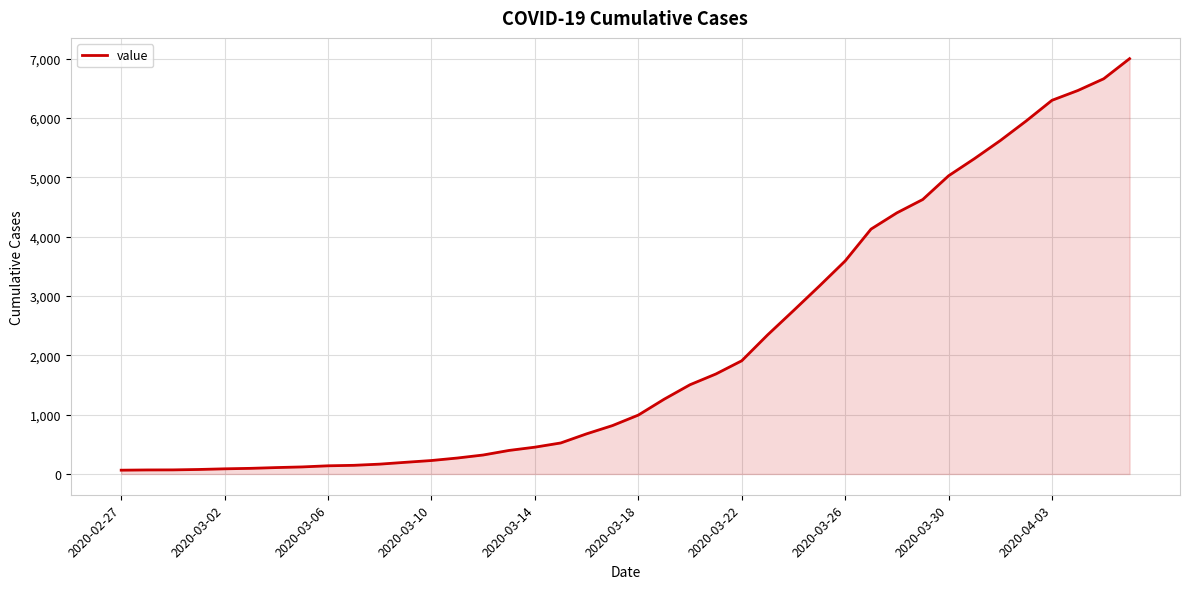

What is the maximum value shown in the chart?

7003